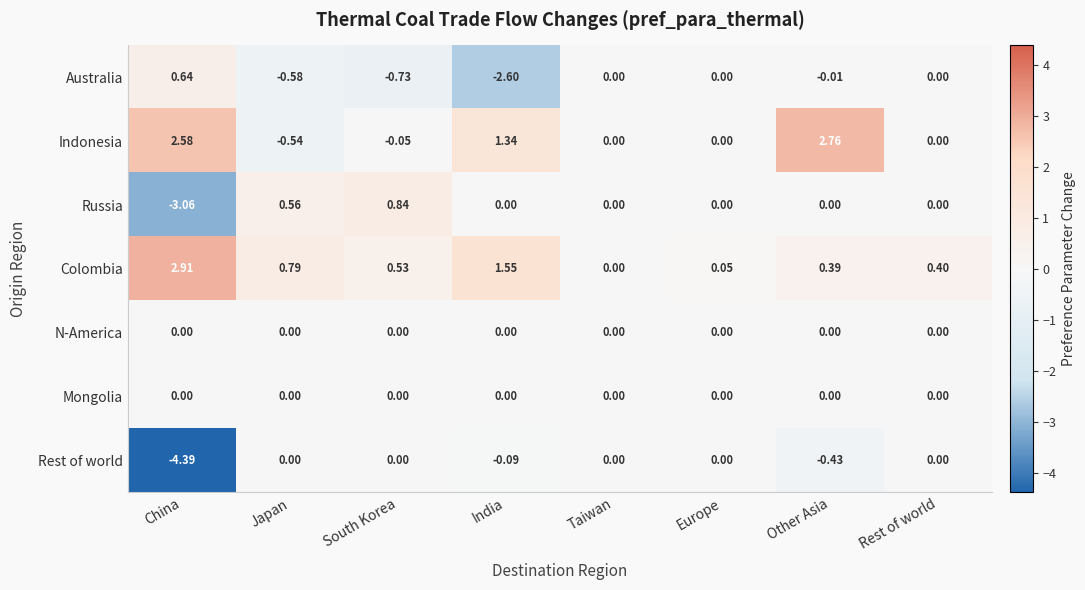

How many distinct data groups are displayed?

7